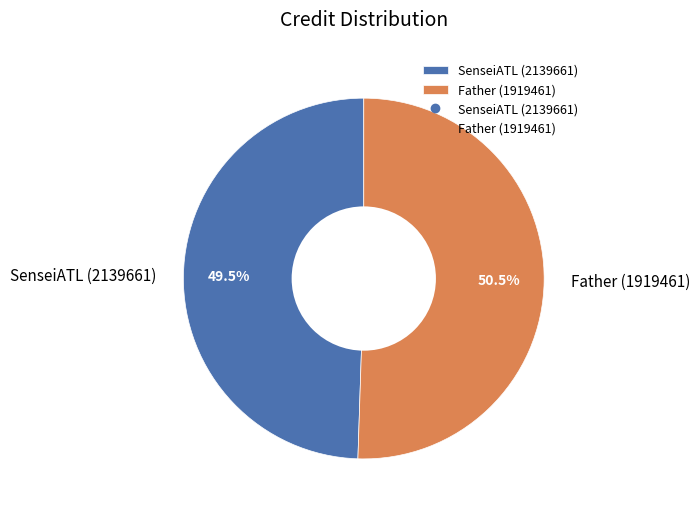

To the nearest percent, what is the combined percentage of Father (1919461) and SenseiATL (2139661)?

100%